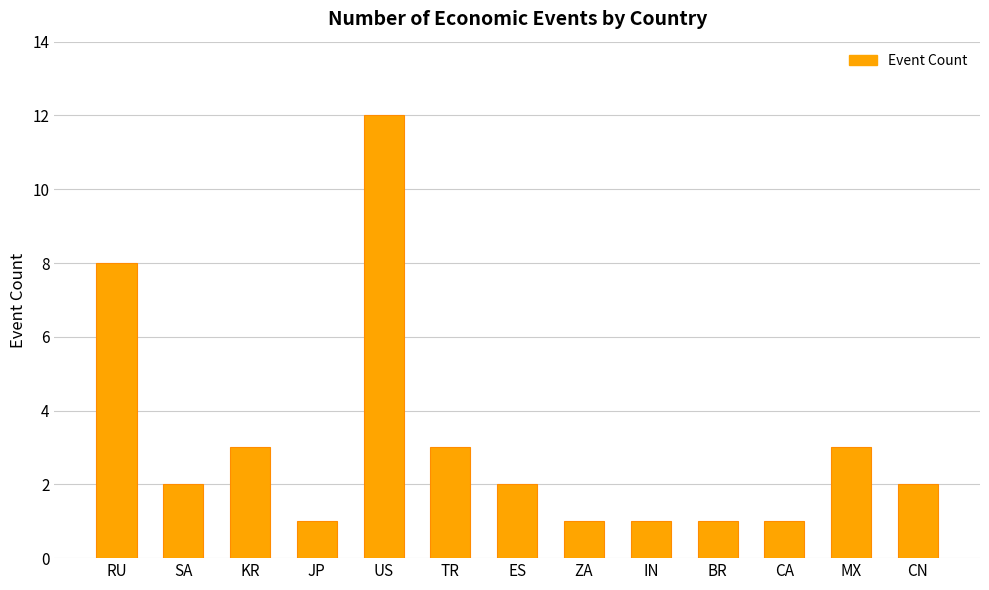

What is the sum of the values at RU and ZA?

9